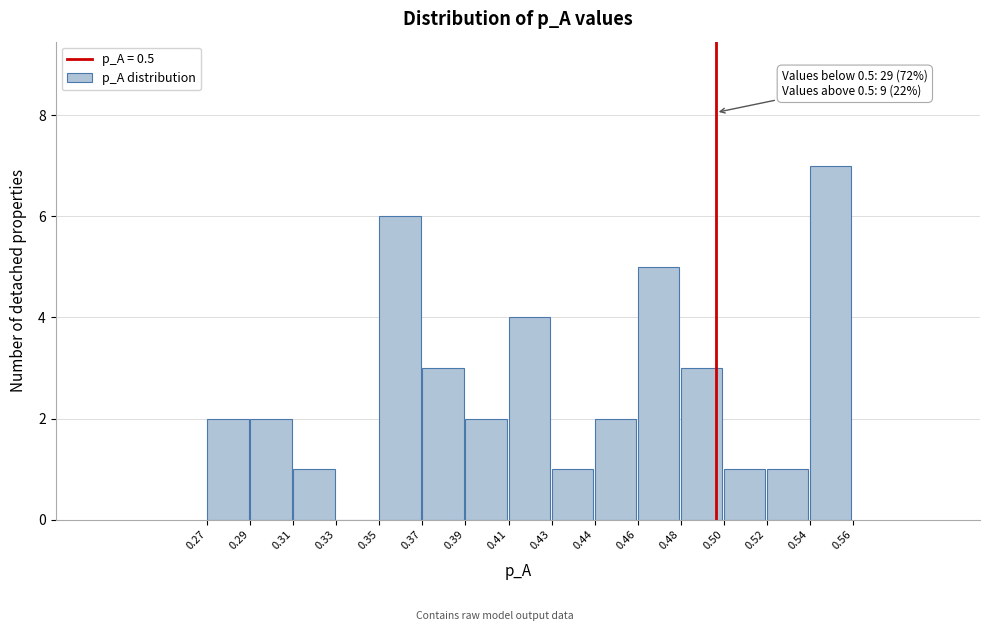

Reading left to right, extract all data points from this chart.

0.27=2	0.29=2	0.31=1	0.33=0	0.35=6	0.37=3	0.39=2	0.41=4	0.43=1	0.44=2	0.46=5	0.48=3	0.50=1	0.52=1	0.54=7